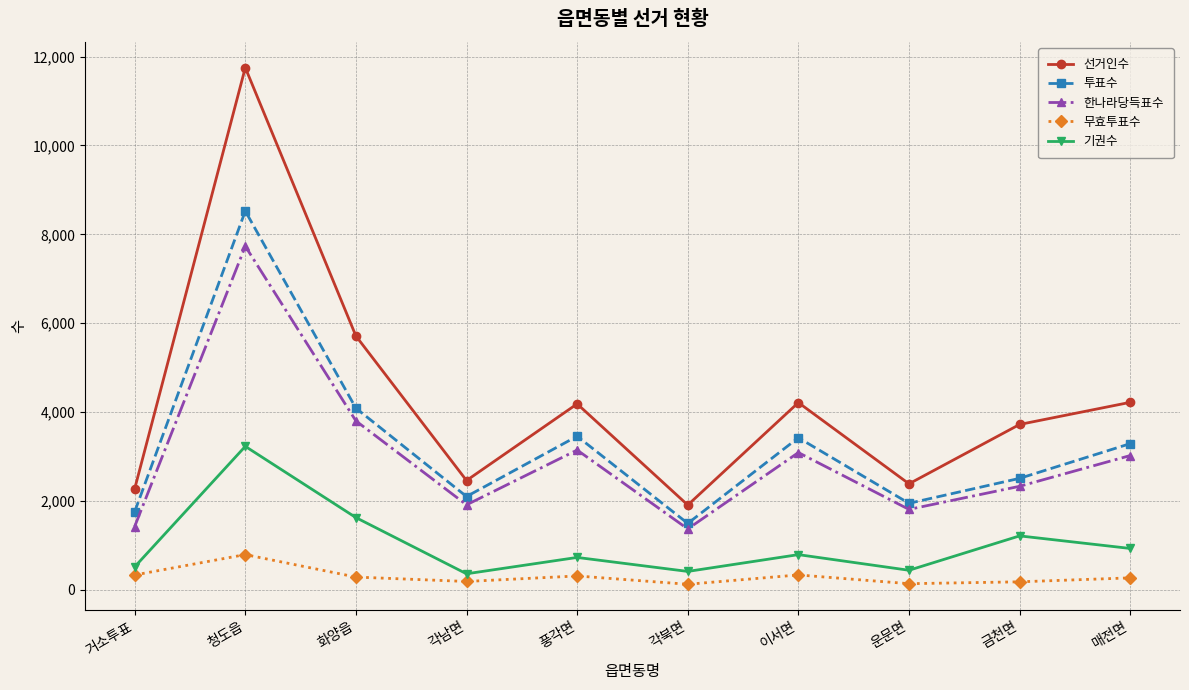

What is the maximum value shown in the chart?

11752